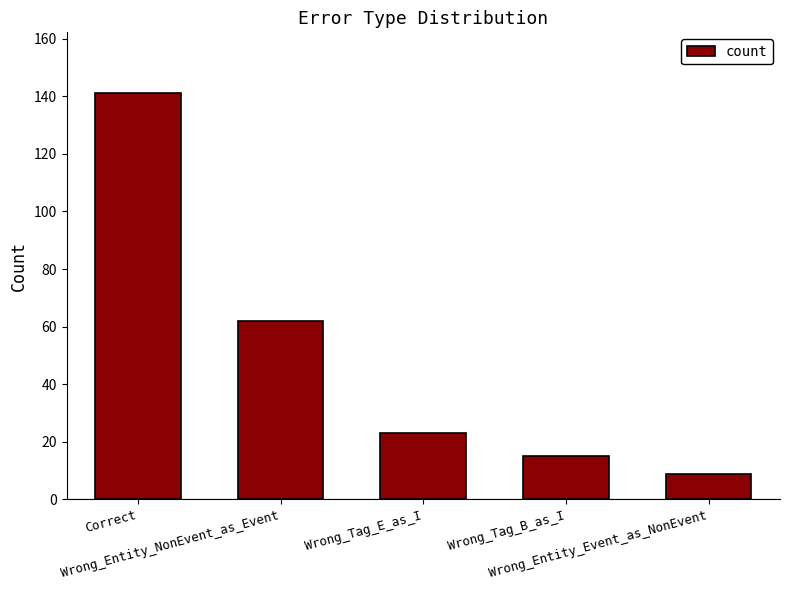

Where is the data nearest to the value 75?

Wrong_Entity_NonEvent_as_Event